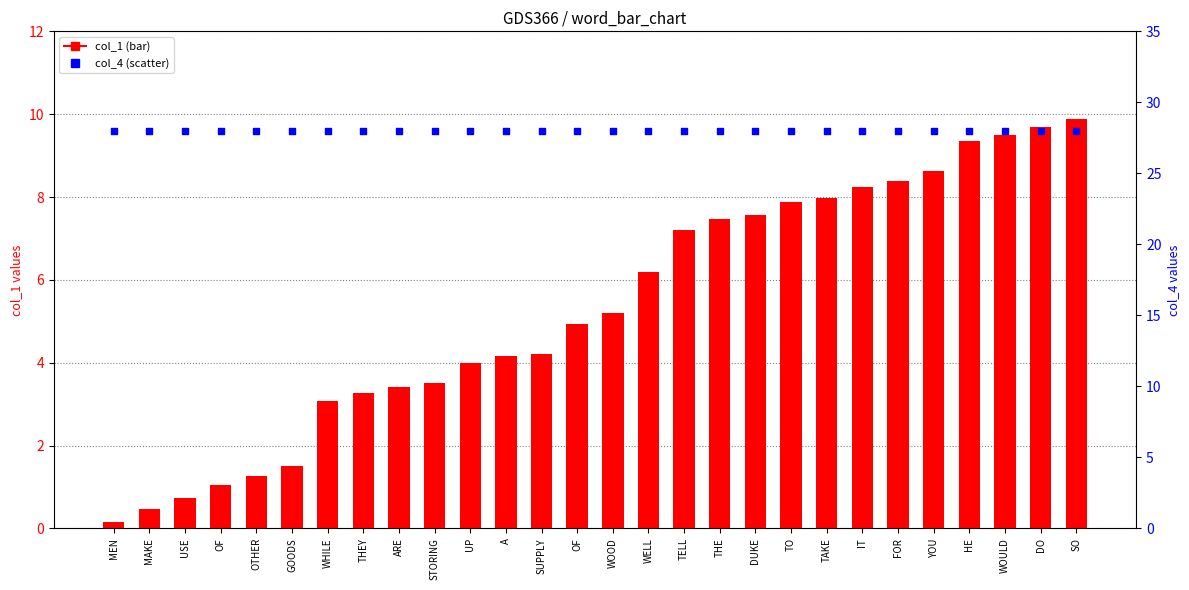

What are all the series names shown in the legend?

col_1, col_4